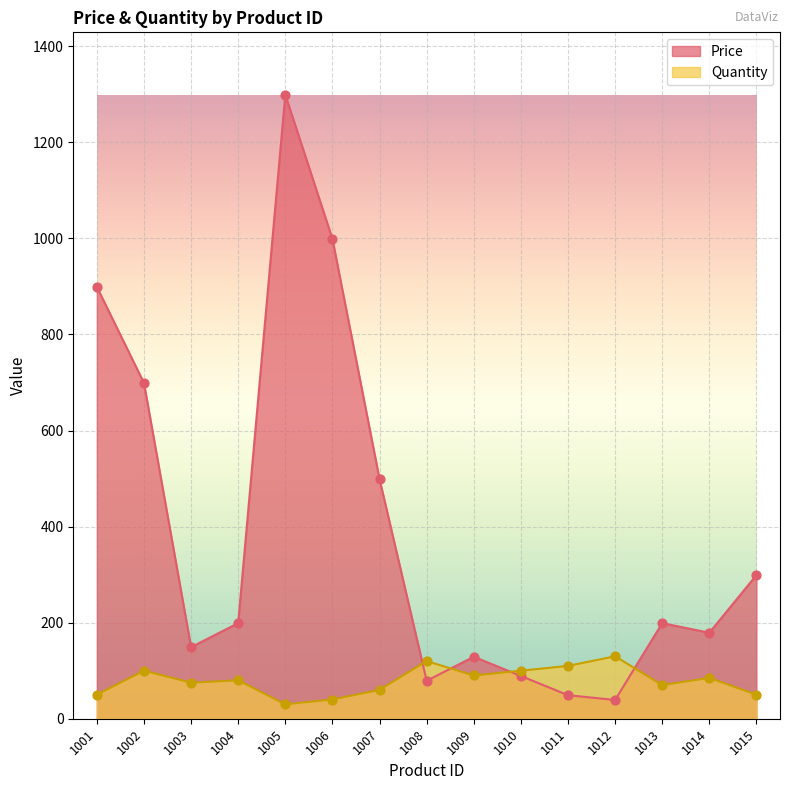

At how many categories does at least one series exceed 904?

2